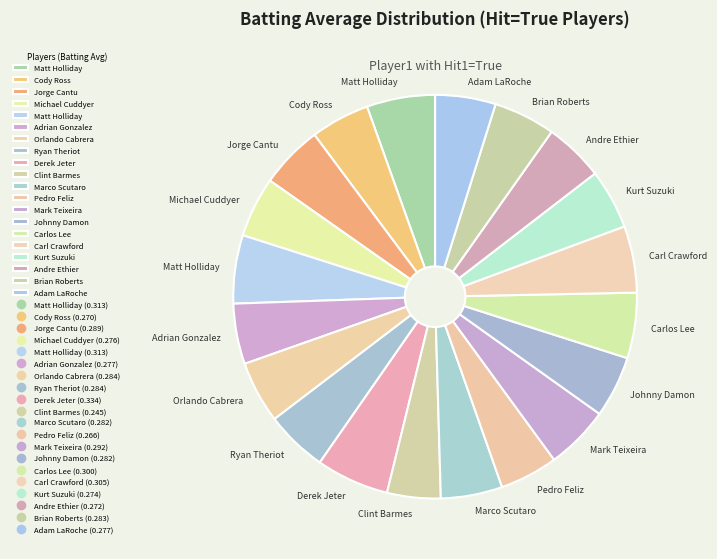

Count the number of slices in the pie.

20